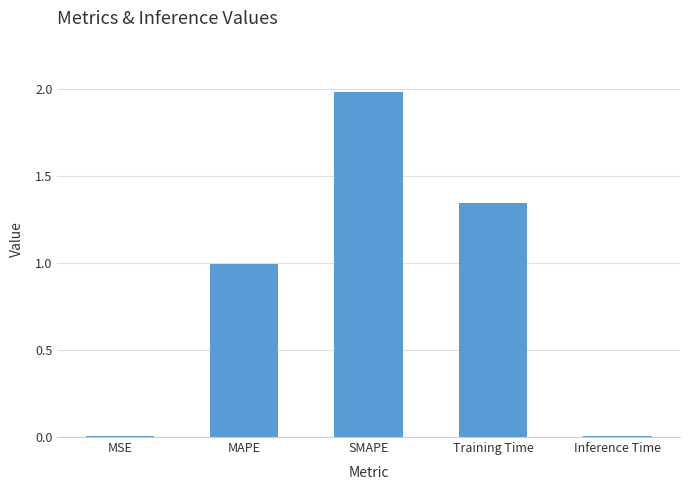

At which category does the chart reach its peak across all series?

SMAPE